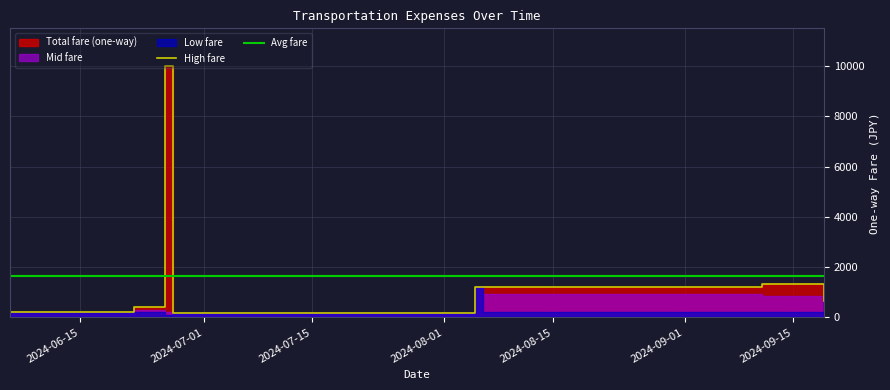

Which category has the highest value in the Avg fare series?

2024-06-15